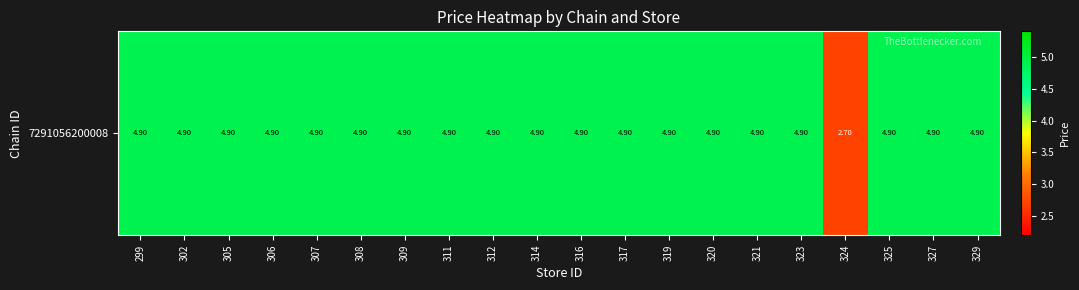

True or false: the data shows 4.9 at 317.

True